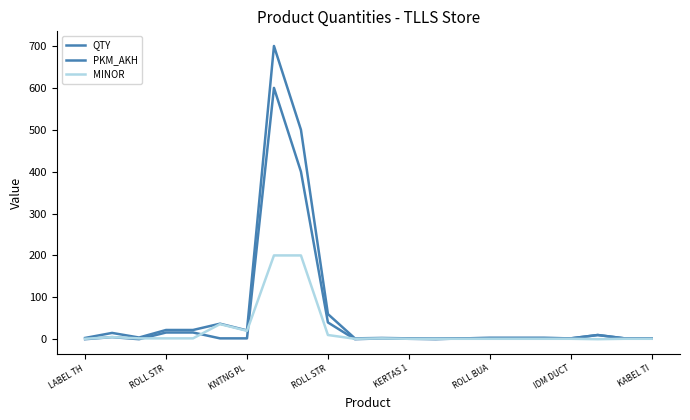

What is the difference between the maximum and minimum values in the MINOR series?

200